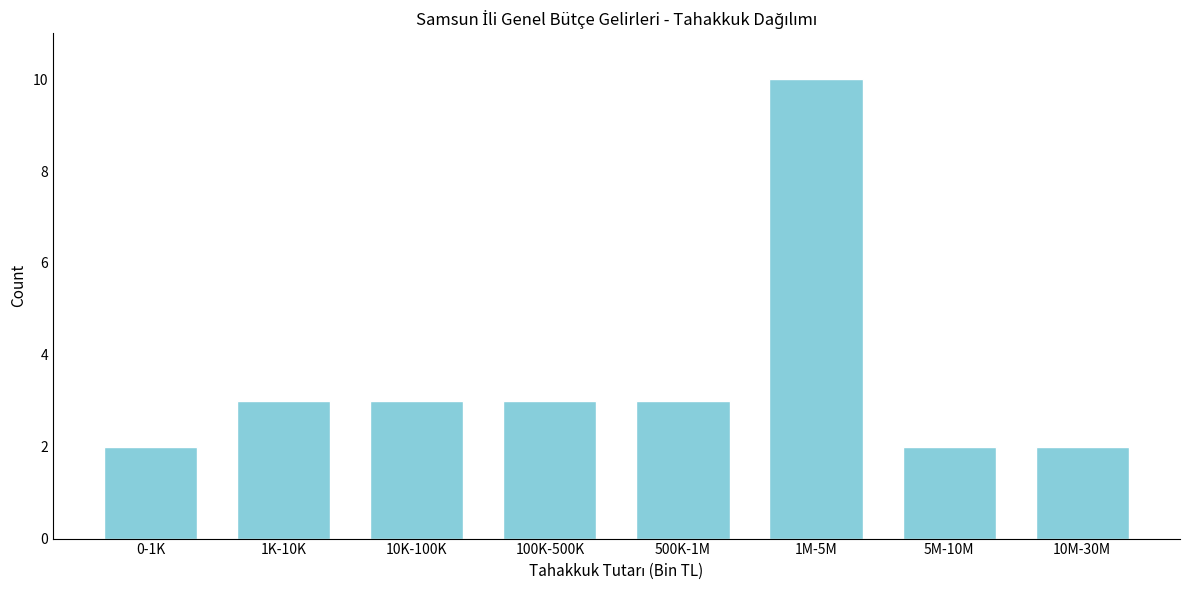

Reading left to right, list all the values displayed in this chart.

2	3	3	3	3	10	2	2